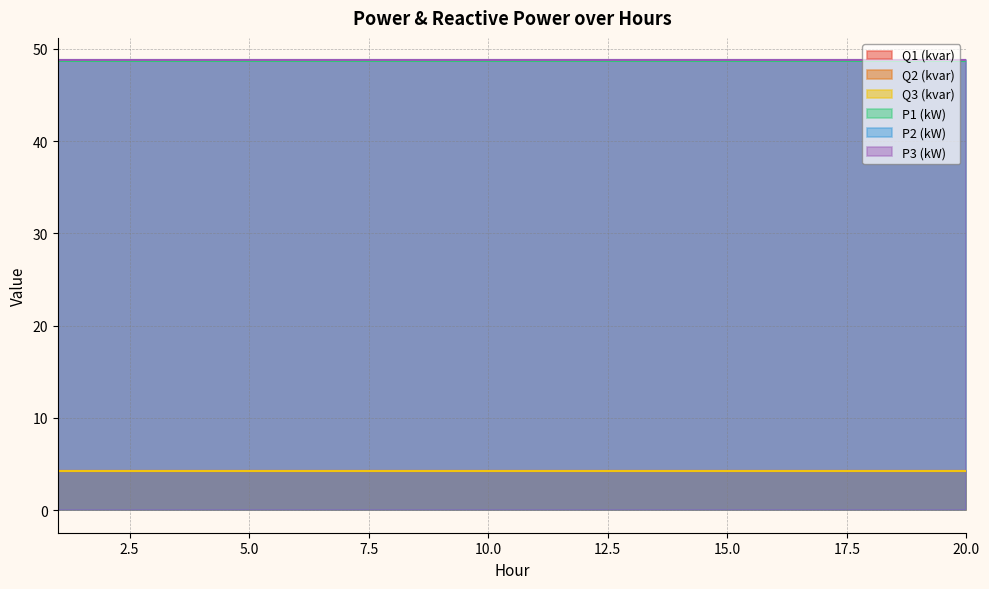

Reading right to left, list all the values displayed in this chart.

Q1 (kvar): 4.3	4.3	4.3	4.3	4.3	4.3	4.3	4.3	4.3	4.3	4.3	4.3	4.3	4.3	4.3	4.3	4.3	4.3	4.3	4.3
Q2 (kvar): 4.3	4.3	4.3	4.3	4.3	4.3	4.3	4.3	4.3	4.3	4.3	4.3	4.3	4.3	4.3	4.3	4.3	4.3	4.3	4.3
Q3 (kvar): 4.3	4.3	4.3	4.3	4.3	4.3	4.3	4.3	4.3	4.3	4.3	4.3	4.3	4.3	4.3	4.3	4.3	4.3	4.3	4.3
P1 (kW): 48.7	48.7	48.7	48.7	48.7	48.7	48.7	48.7	48.7	48.7	48.7	48.7	48.7	48.7	48.7	48.7	48.7	48.7	48.7	48.7
P2 (kW): 48.8	48.8	48.8	48.8	48.8	48.8	48.8	48.8	48.8	48.8	48.8	48.8	48.8	48.8	48.8	48.8	48.8	48.8	48.8	48.8
P3 (kW): 48.8	48.8	48.8	48.8	48.8	48.8	48.8	48.8	48.8	48.8	48.8	48.8	48.8	48.8	48.8	48.8	48.8	48.8	48.8	48.8